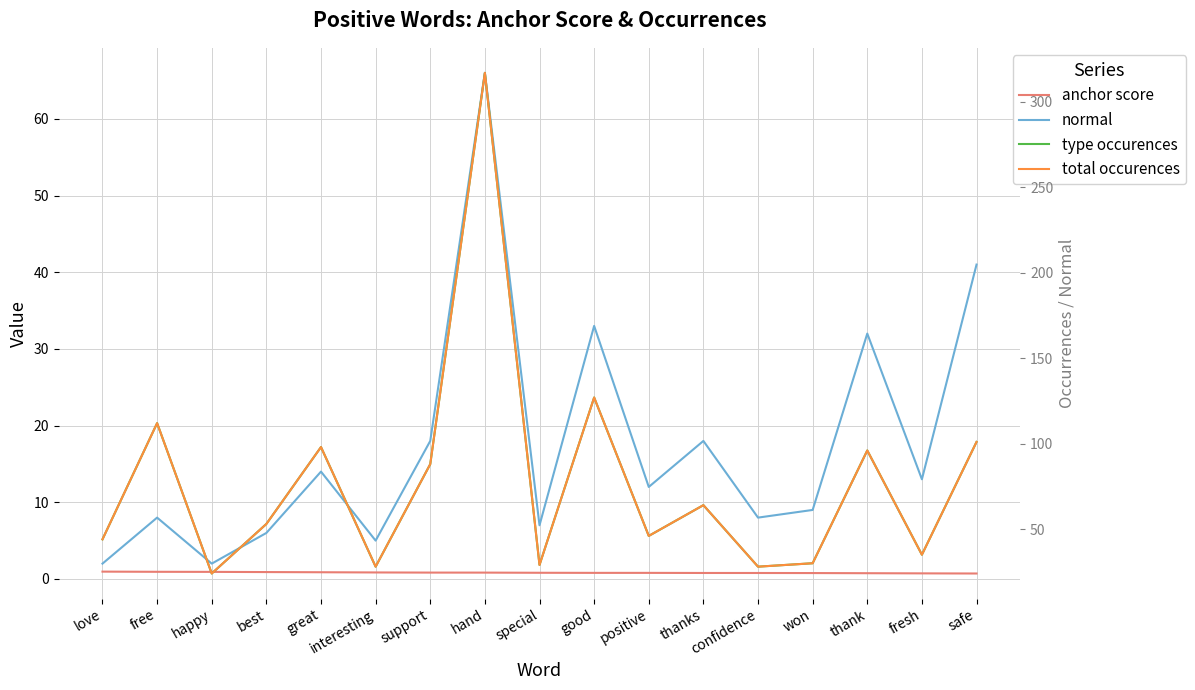

Is the value of normal at hand greater than the value of total occurences at confidence?

Yes